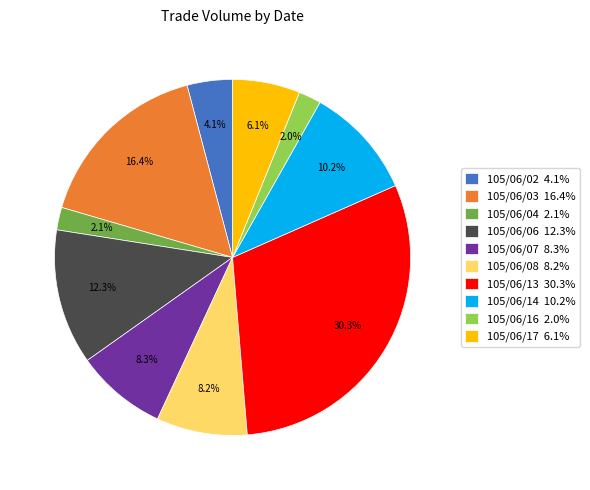

Which has a higher value, 105/06/13 30.3% or 105/06/08 8.2%?

105/06/13 30.3%